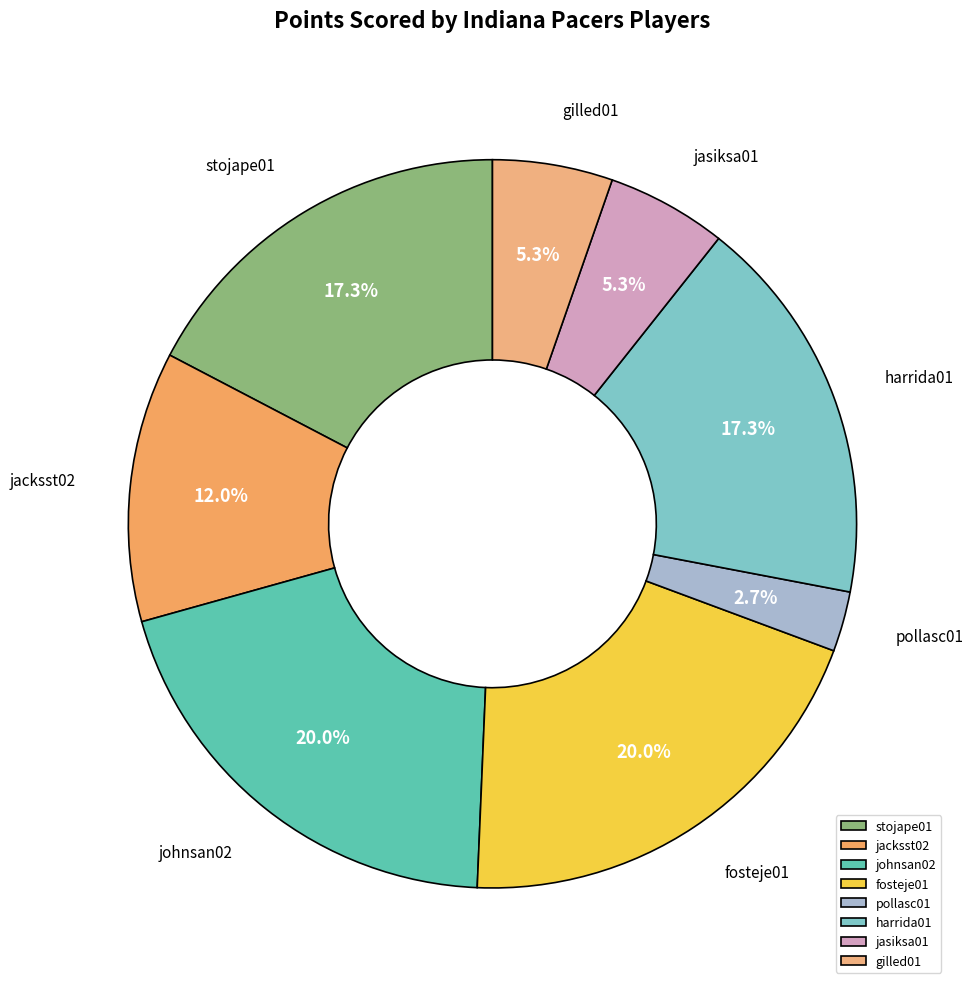

Which slice is the smallest?

pollasc01